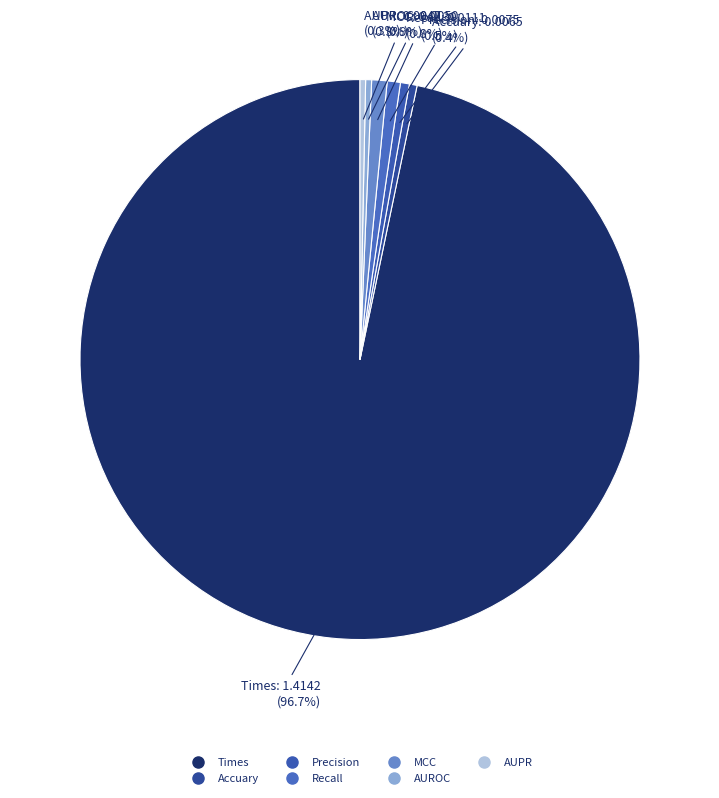

Is it true that Accuary is 0% of the pie?

True